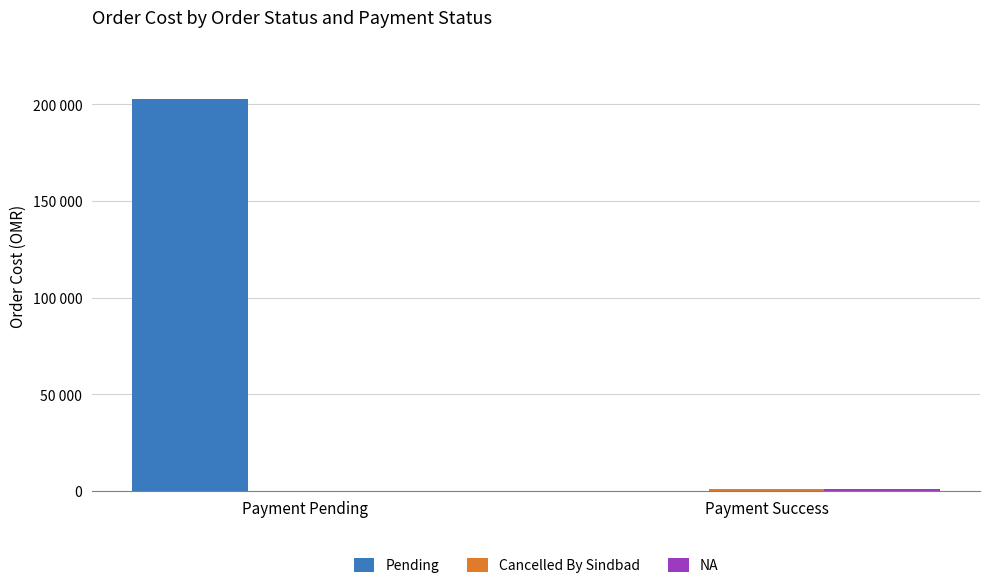

Which series has the widest spread of values?

Pending